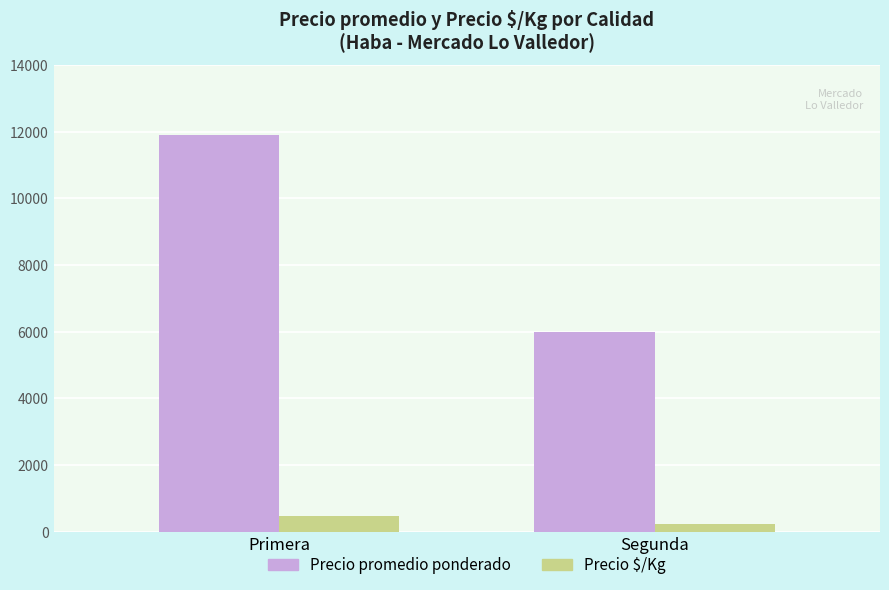

What is the label of the 1st bar from the right?

Segunda